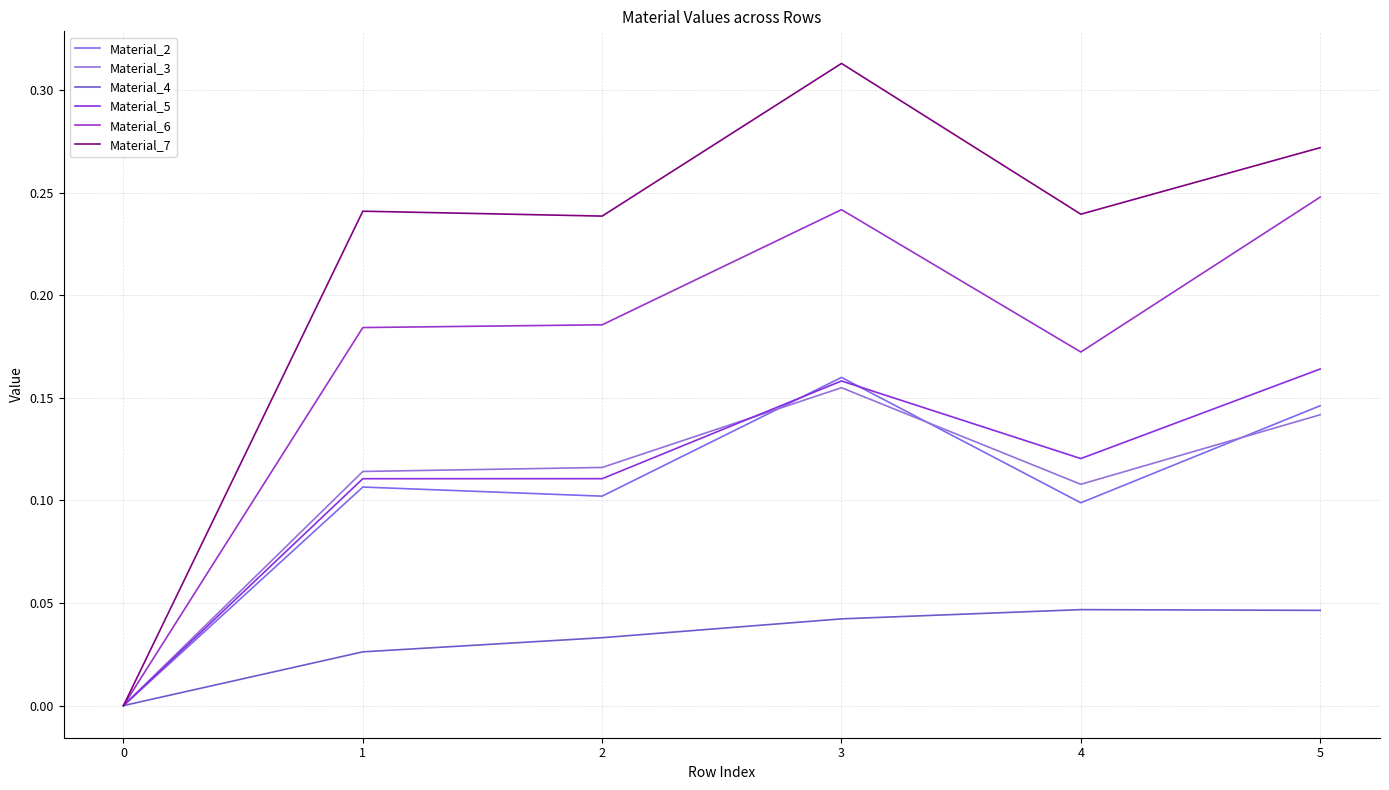

Which series changed the most between 0 and 3?

Material_7